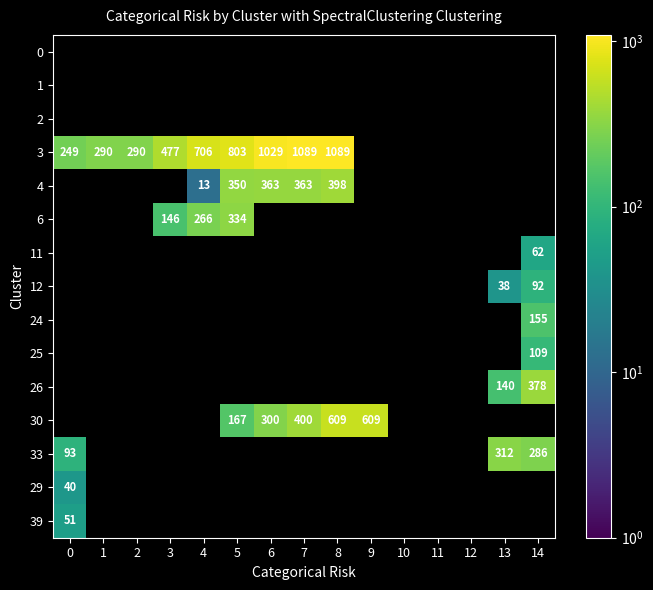

The value of 3 at 8 is 1089. True or false?

True